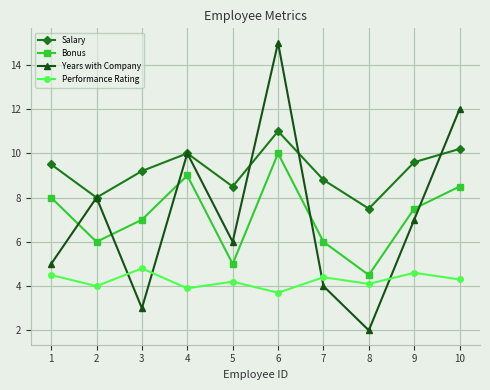

How many values in the Years with Company series are below 7?

5